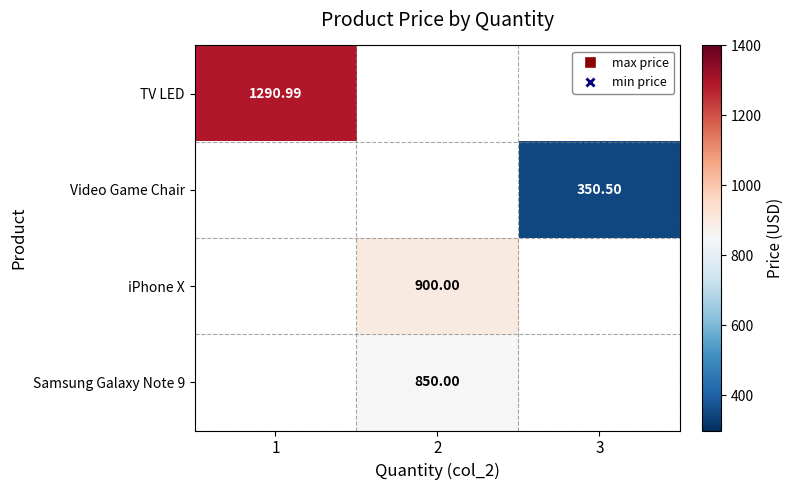

Which has a higher value, 1 or 2?

2